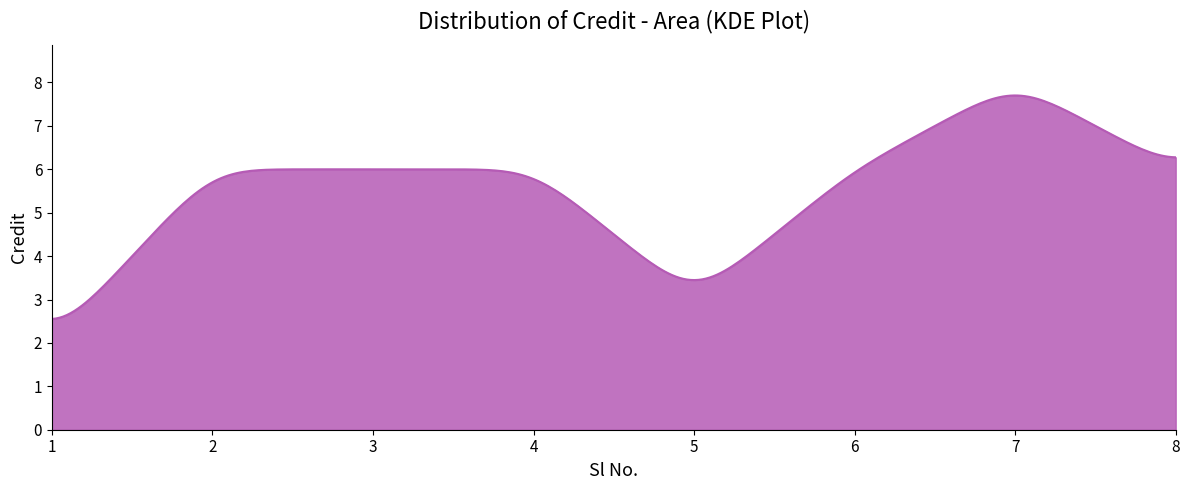

What is the minimum value shown in the chart?

2.6